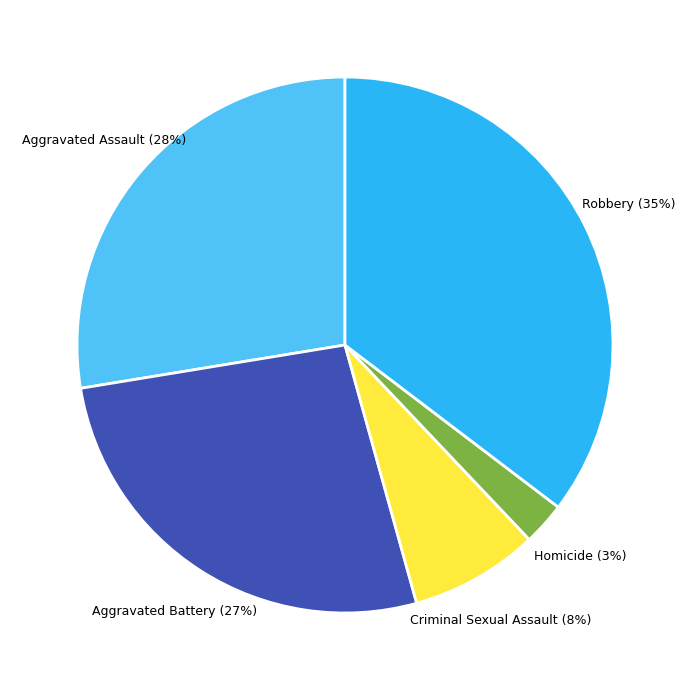

What is the largest slice in the pie chart?

Robbery